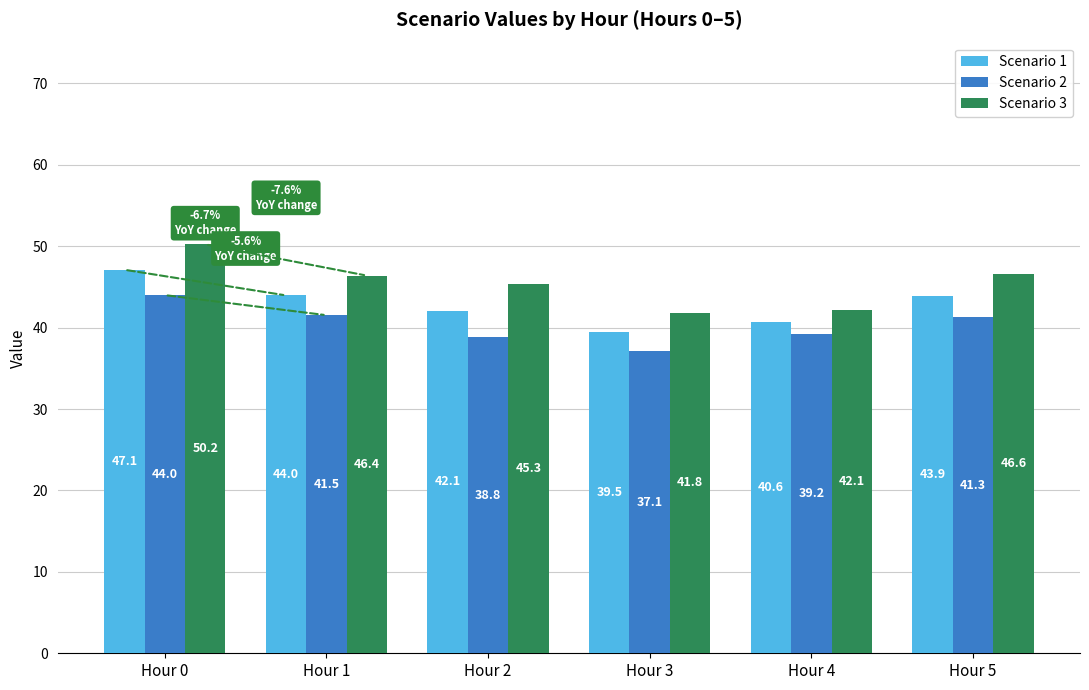

Is it true that Scenario 1 equals 40.6 at Hour 4?

True